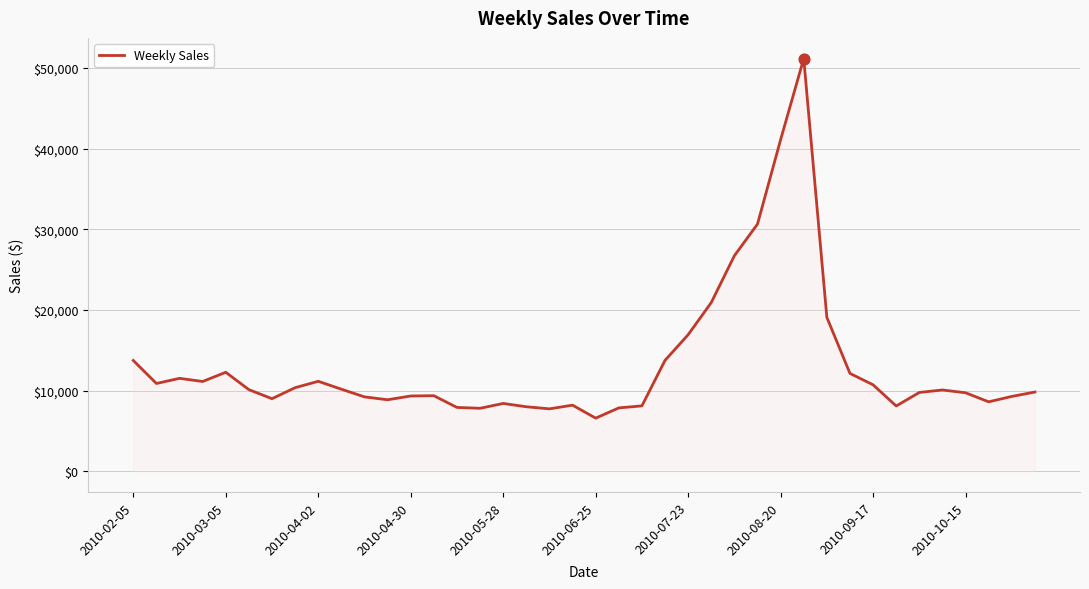

What is the minimum value shown in the chart?

6591.2